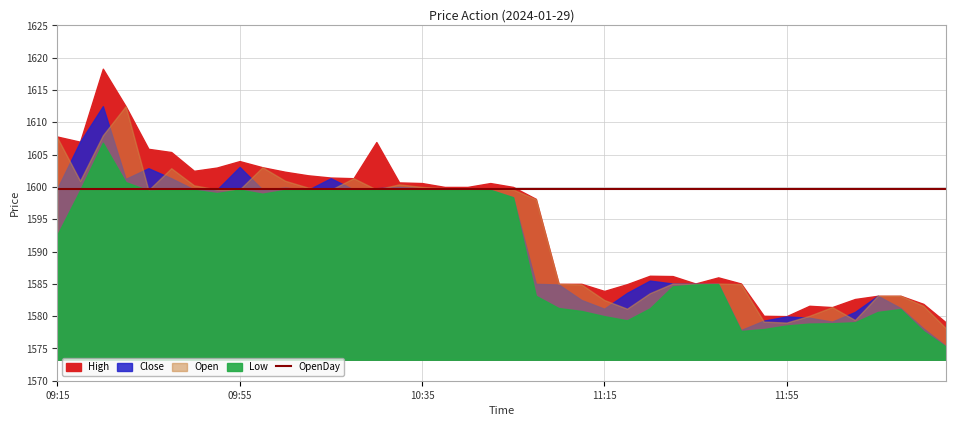

True or false: Close has a value of 2603.2 at 11:45.

False